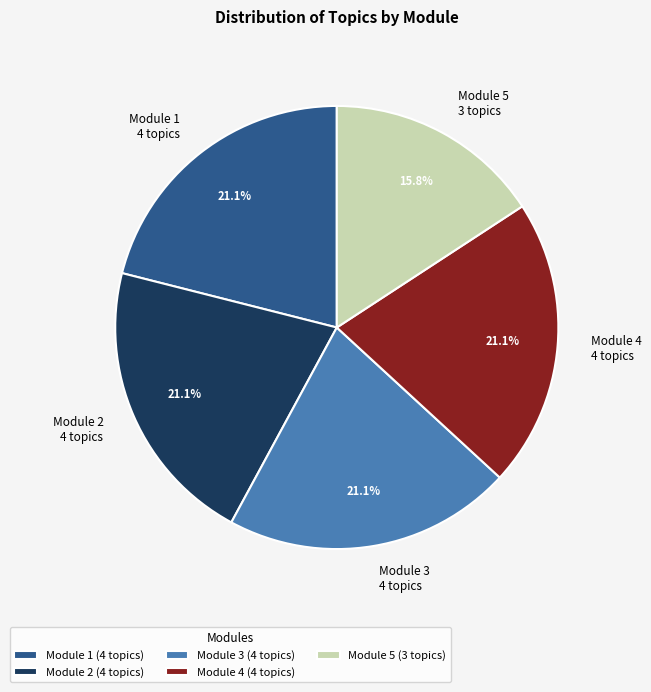

To the nearest percent, what portion does Module 2 represent?

21%